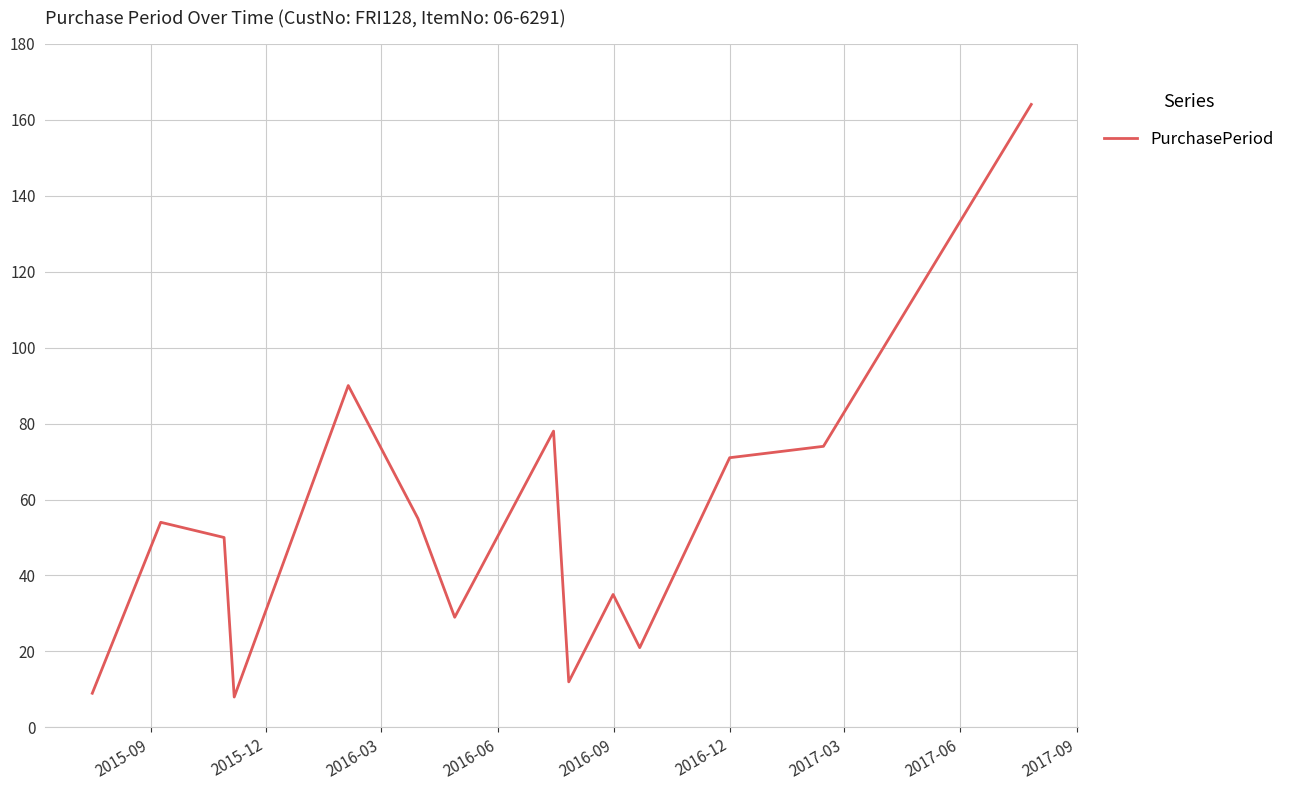

What is the greatest value displayed?

164